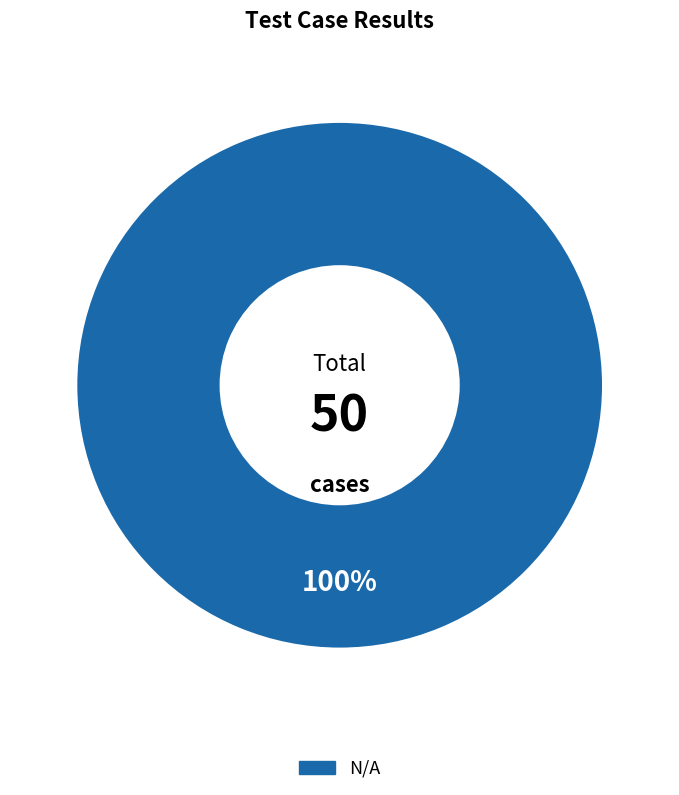

How many segments does this pie chart have?

1